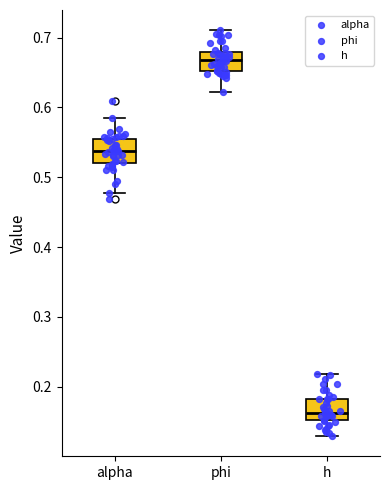

Reading left to right, transcribe this box plot: for each box, give where its median line is, the range the box spans, and where its two whiskers end, as read against the y-axis. The values are not printed on the chart, so give them approximately, as read against the axis.

alpha: median 0.54, box 0.52 to 0.55, whiskers 0.48 to 0.59
phi: median 0.67, box 0.65 to 0.68, whiskers 0.62 to 0.71
h: median 0.16, box 0.15 to 0.18, whiskers 0.13 to 0.22